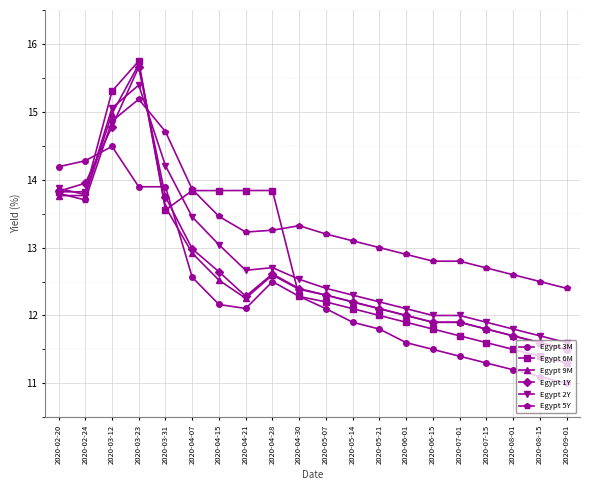

Between 2020-02-20 and 2020-08-01, which series saw the biggest shift?

Egypt 3M